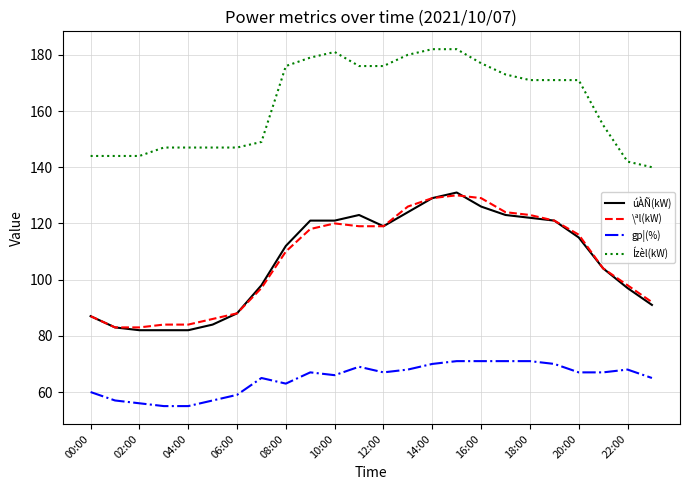

What is the smallest value displayed?

55